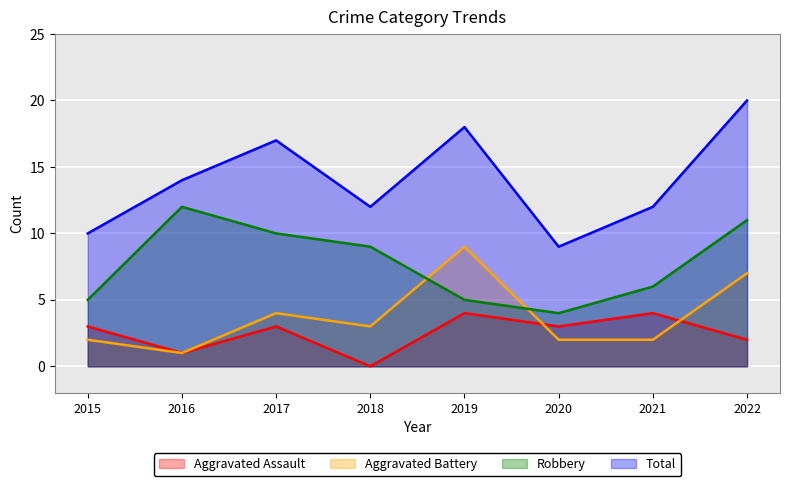

Is it true that Total equals 28 at 2022?

False